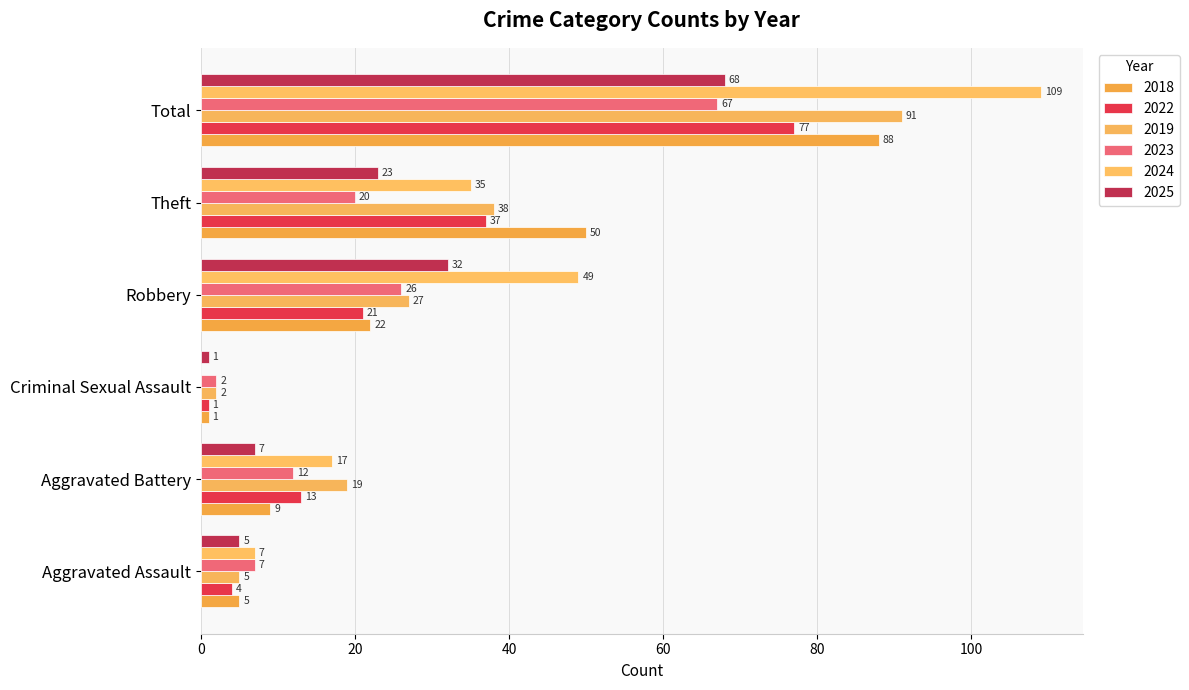

Which series has the largest total across all categories?

2024